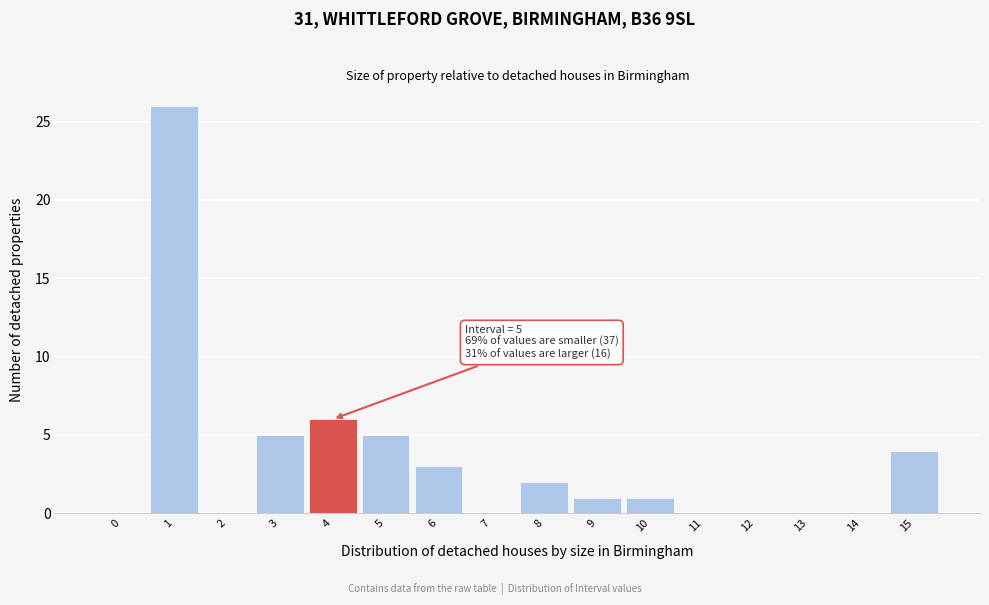

Reading left to right, transcribe all the data shown in this chart.

0=0	1=26	2=0	3=5	4=6	5=5	6=3	7=0	8=2	9=1	10=1	11=0	12=0	13=0	14=0	15=4